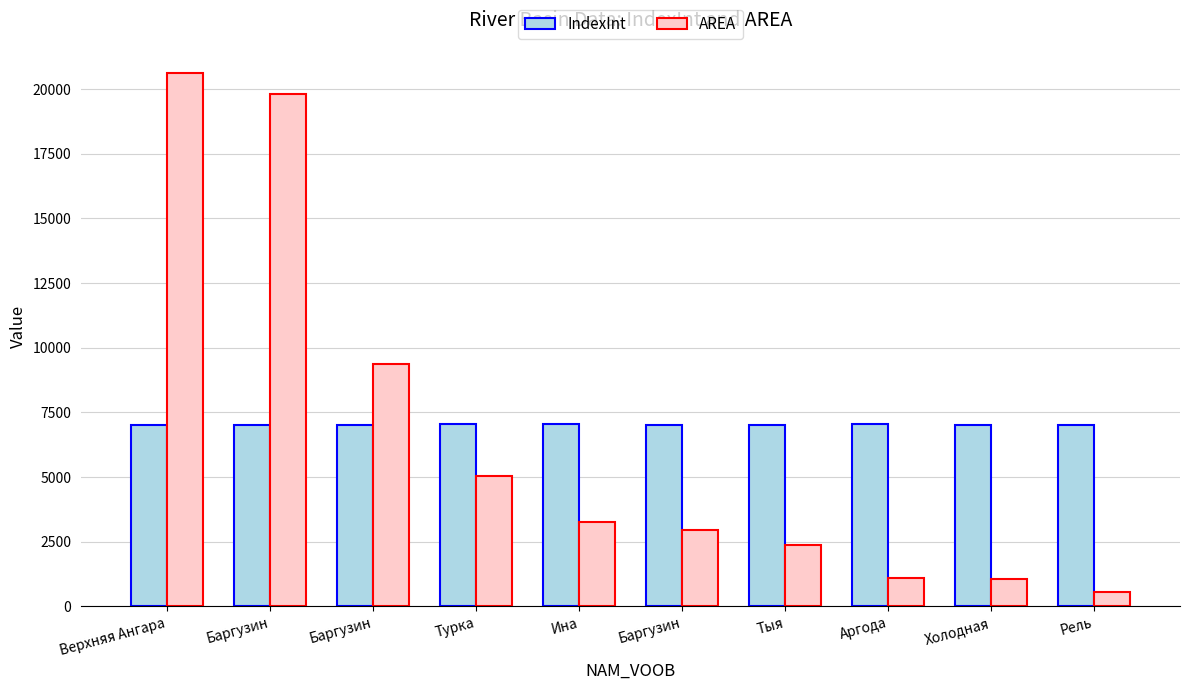

Which has a higher value, Баргузин or Баргузин?

Баргузин